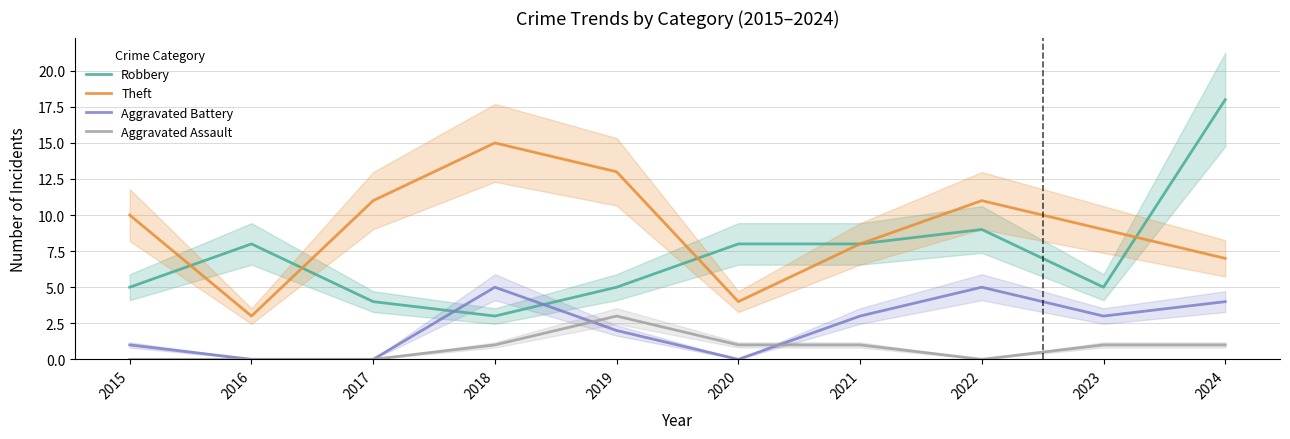

Is this an area chart (filled region under the line)?

No